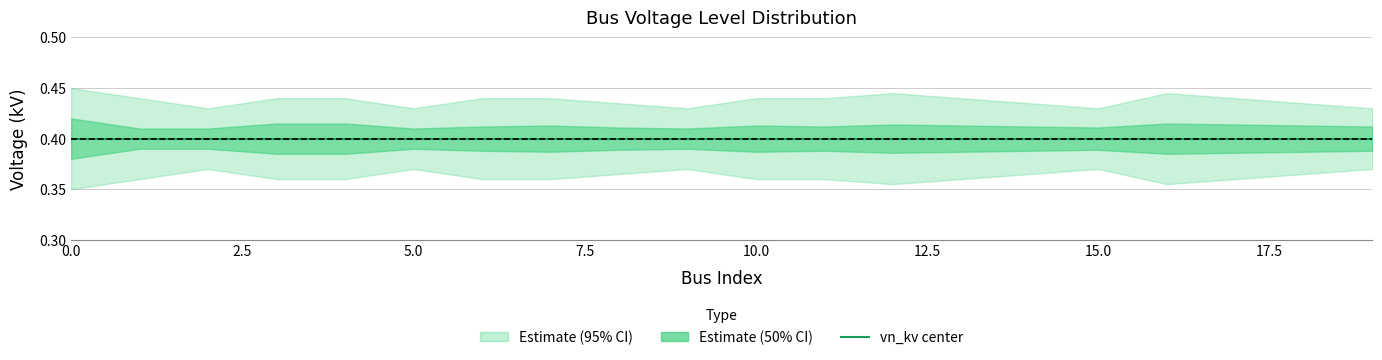

List the labels in order of vn_kv_lower1 value, largest first.

1, 2, 5, 9, 8, 15, 6, 11, 14, 19, 7, 10, 13, 18, 12, 17, 3, 4, 16, 0